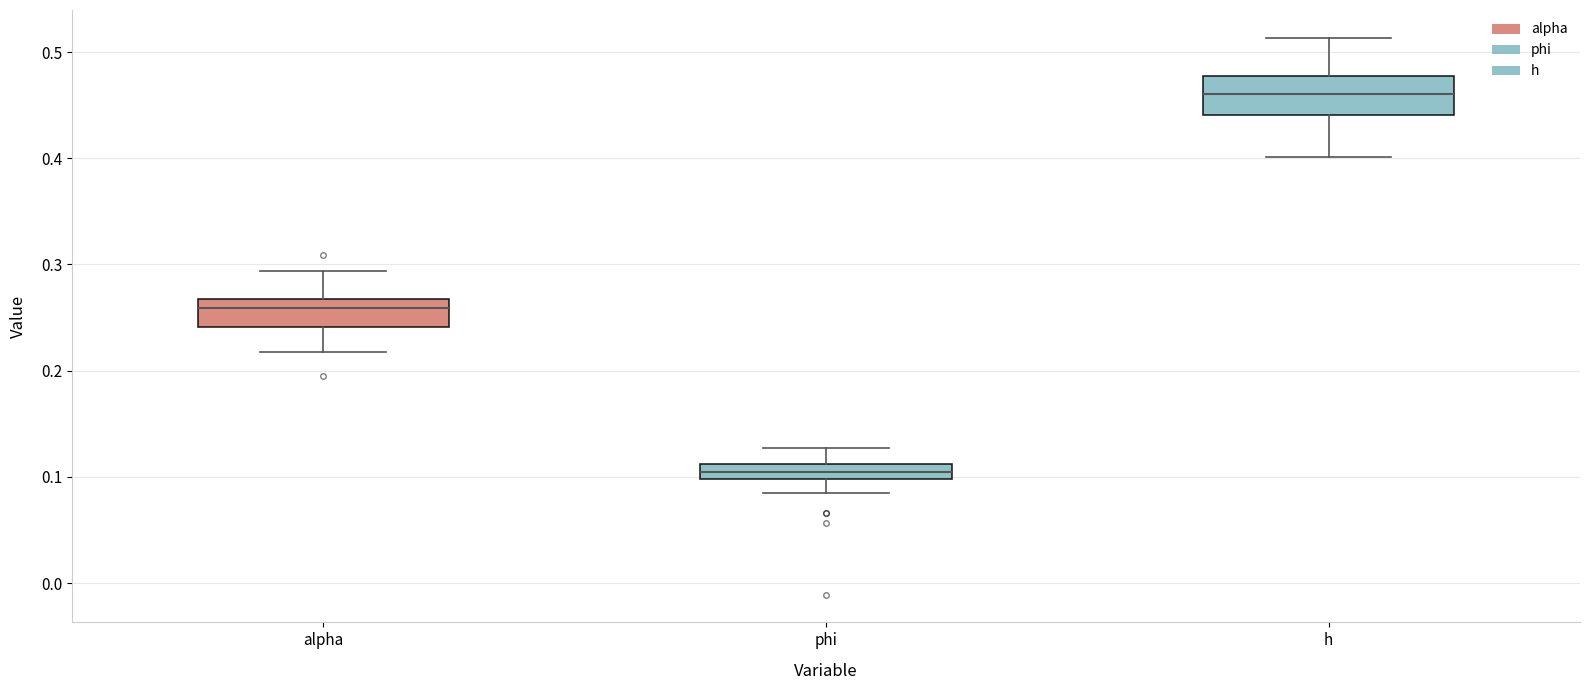

Comparing the boxes themselves (not the whiskers), which one is the tallest?

h